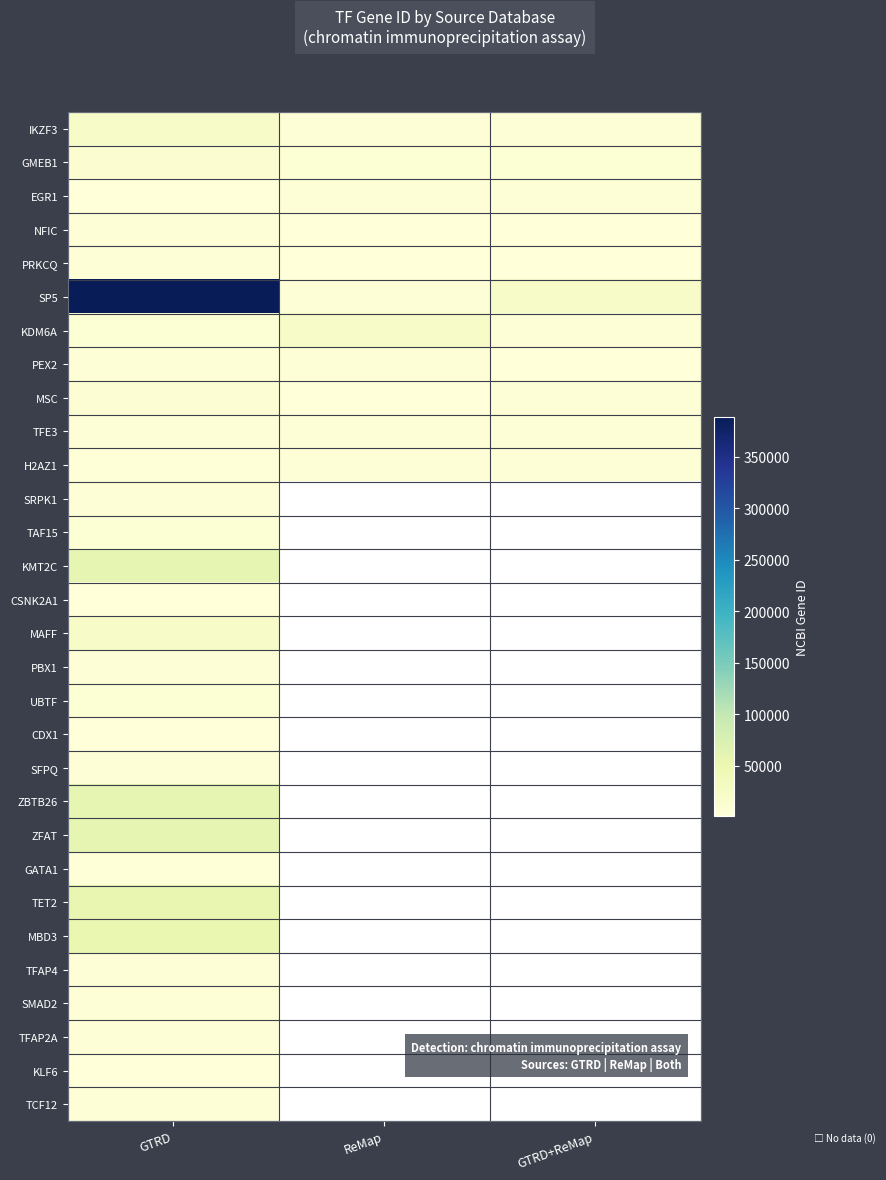

What is the greatest value displayed?

389058.0